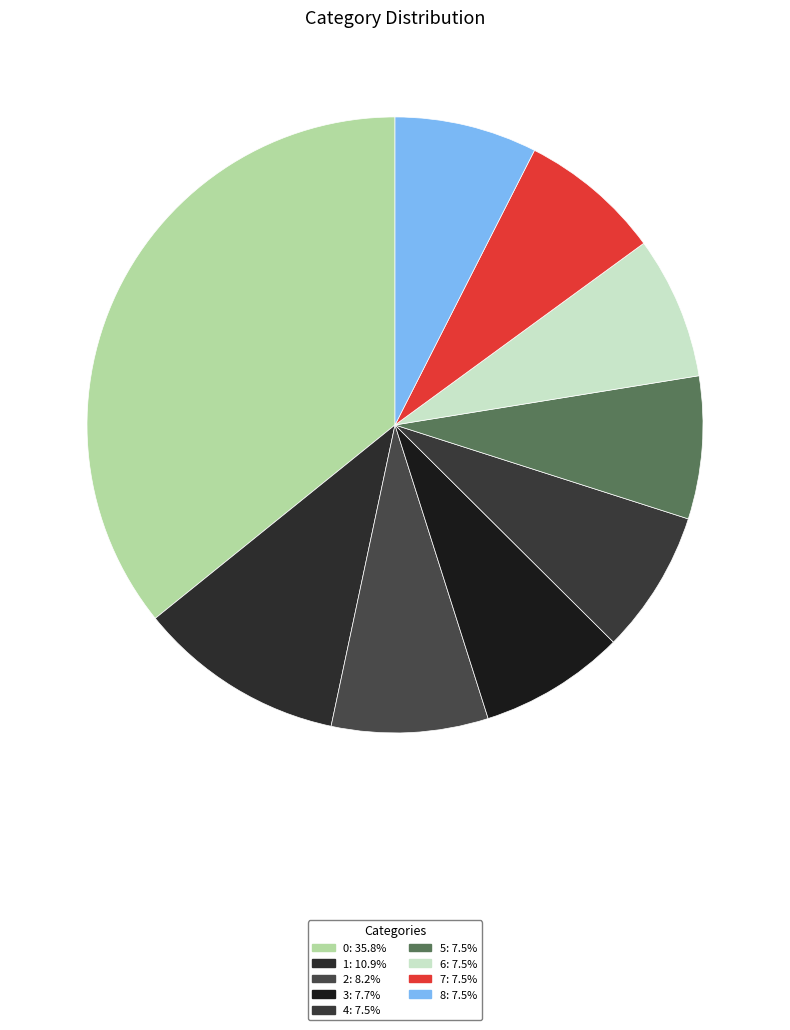

Count the number of slices in the pie.

9